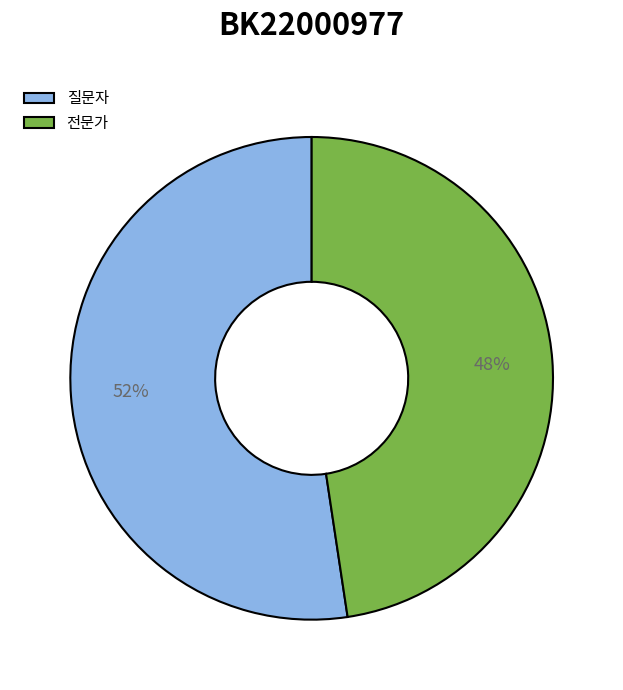

To the nearest percent, what is the average slice percentage?

50%